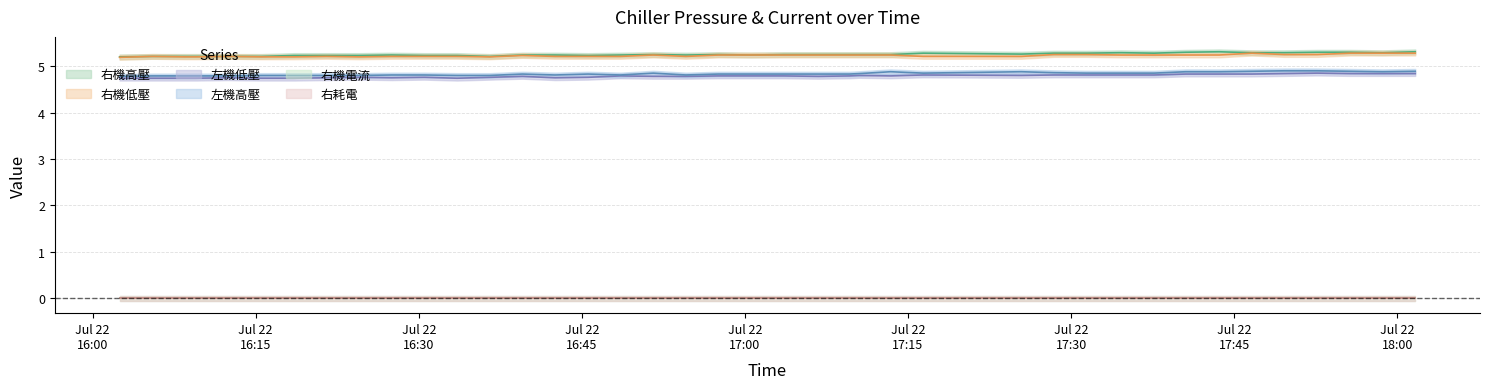

Which series has the largest total across all categories?

右機高壓